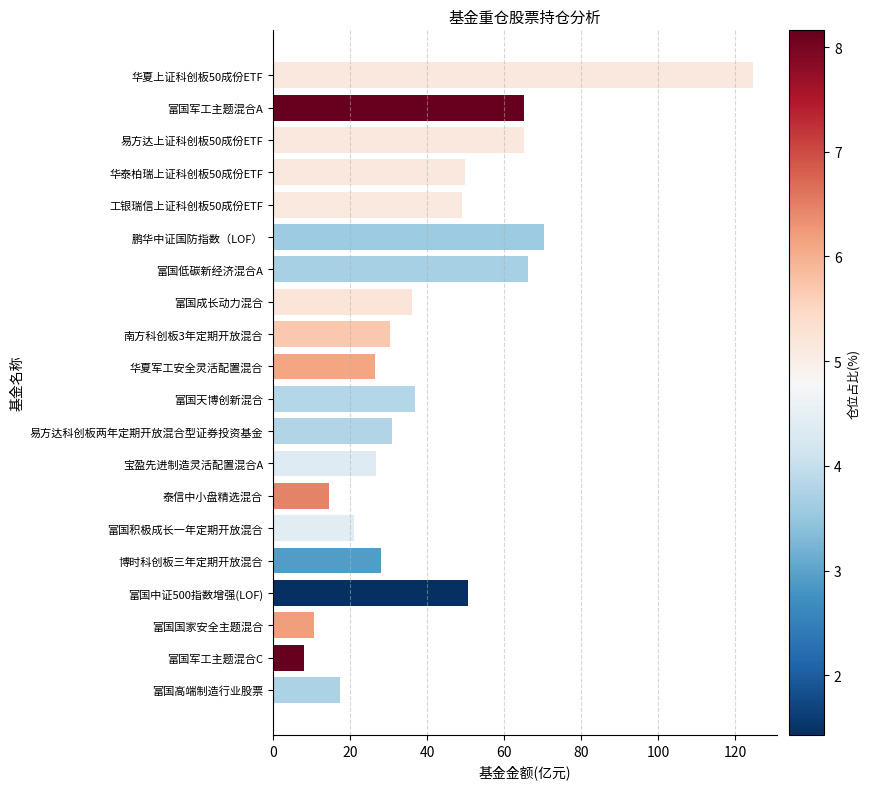

True or false: the data shows 16.5 at 富国中证500指数增强(LOF).

False